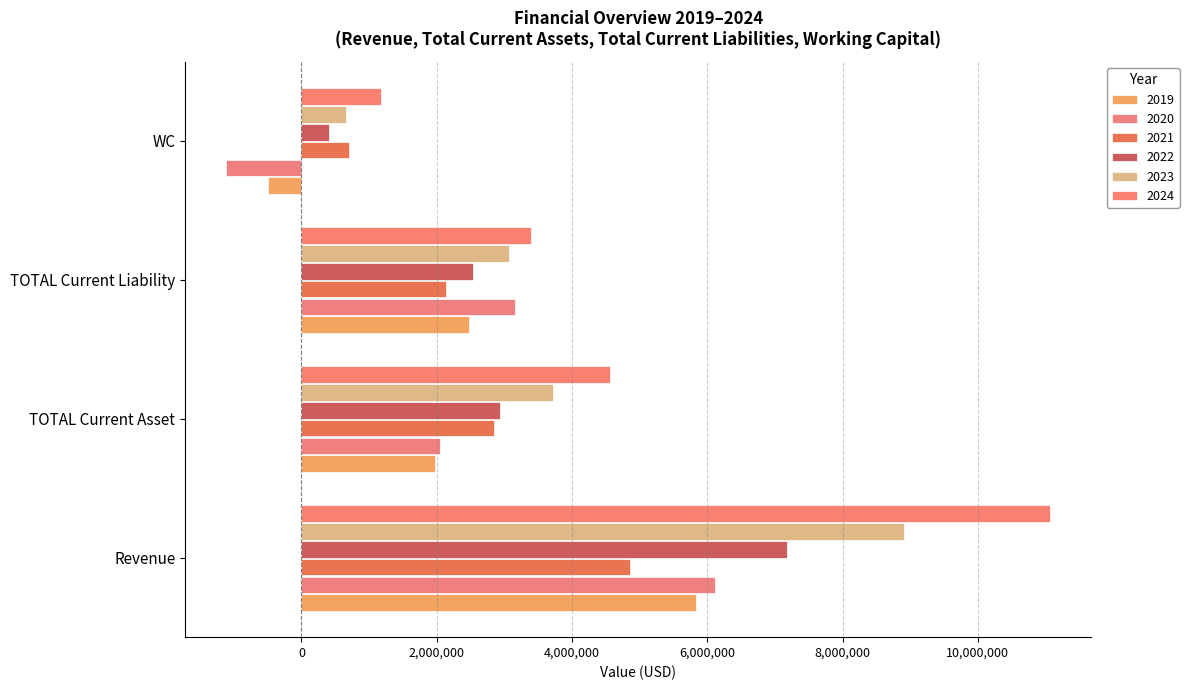

List the labels in order of 2019 value, largest first.

Revenue, TOTAL Current Liability, TOTAL Current Asset, WC